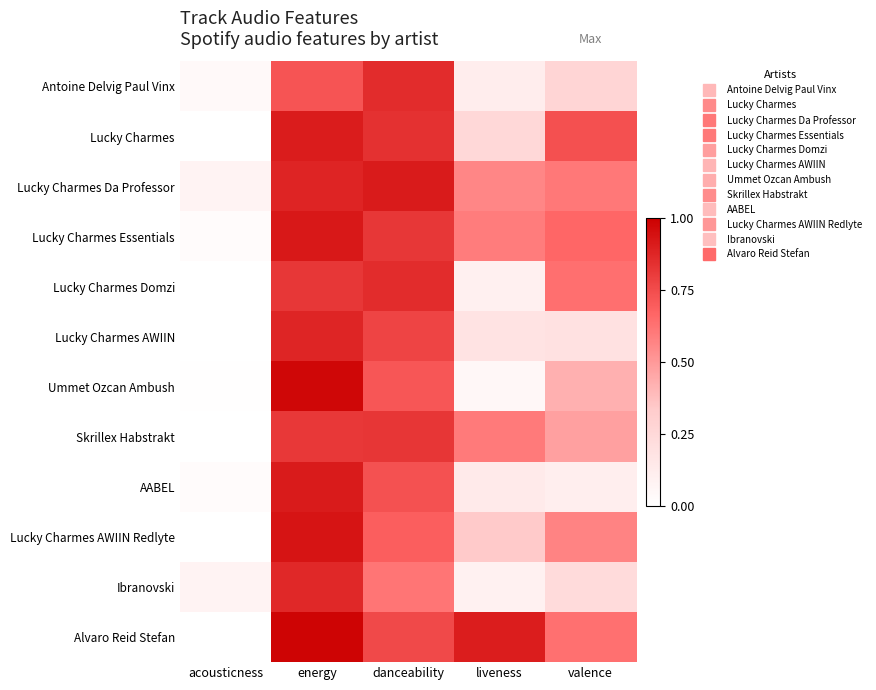

Which series changed the most between liveness and valence?

Lucky Charmes Domzi